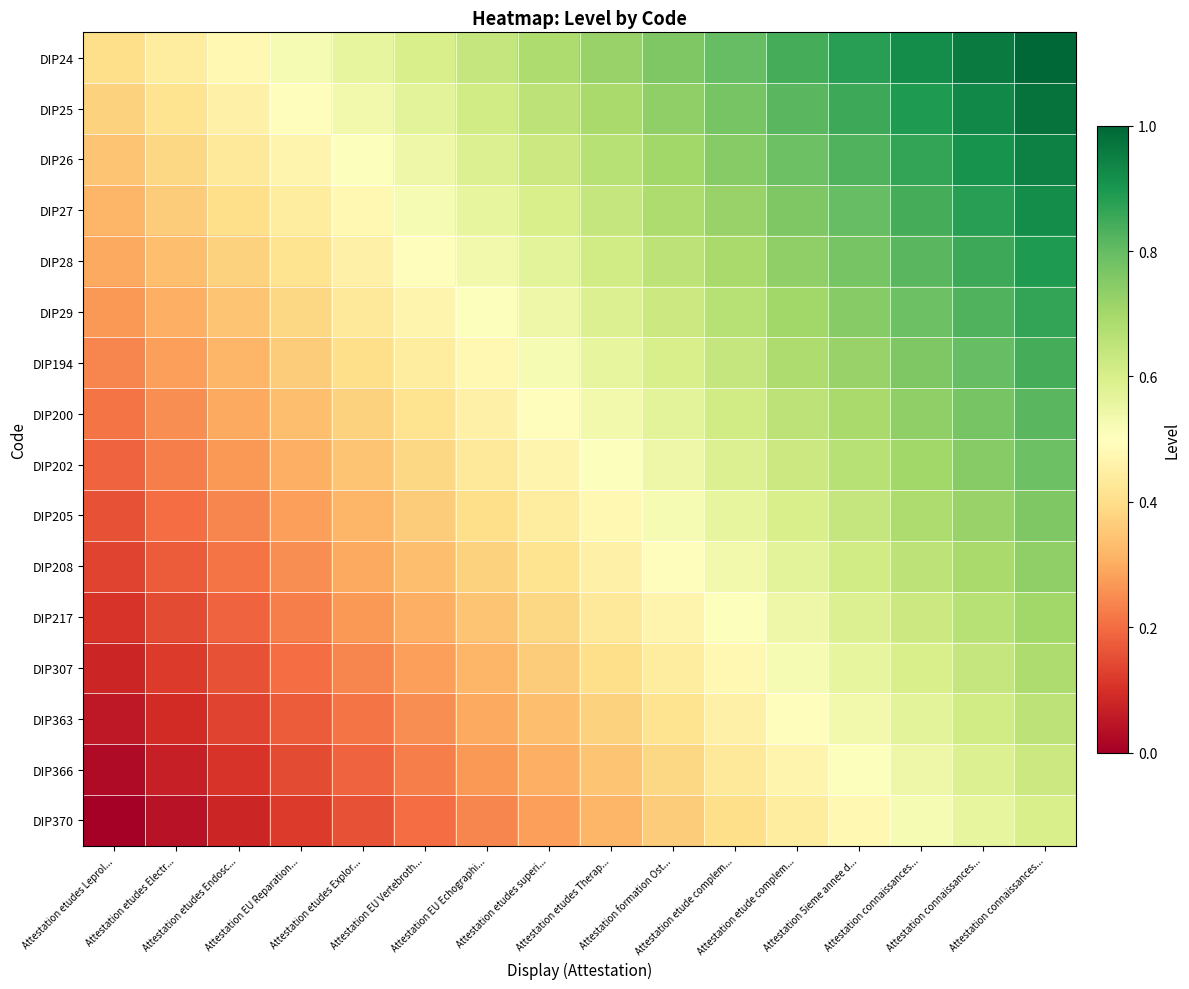

Which series has the largest total across all categories?

DIP24